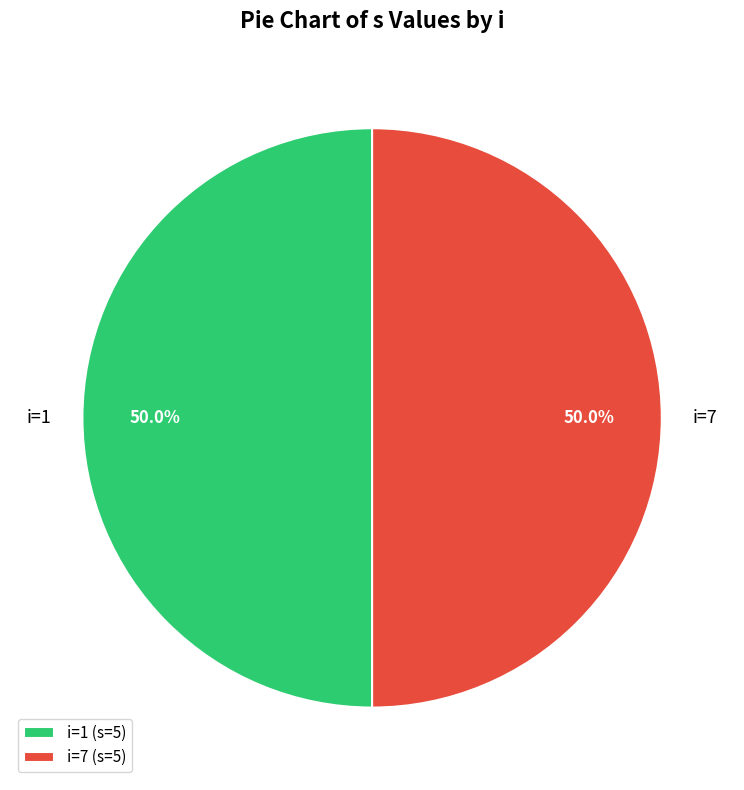

What portion of the pie excludes i=7 (s=5)?

50.0%